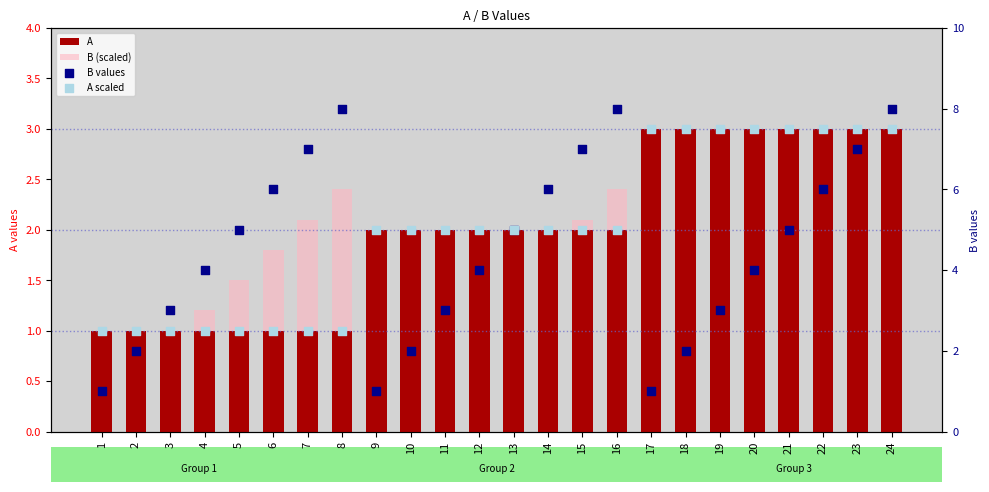

Is the value of A at 24 greater than the value of B values at 14?

No